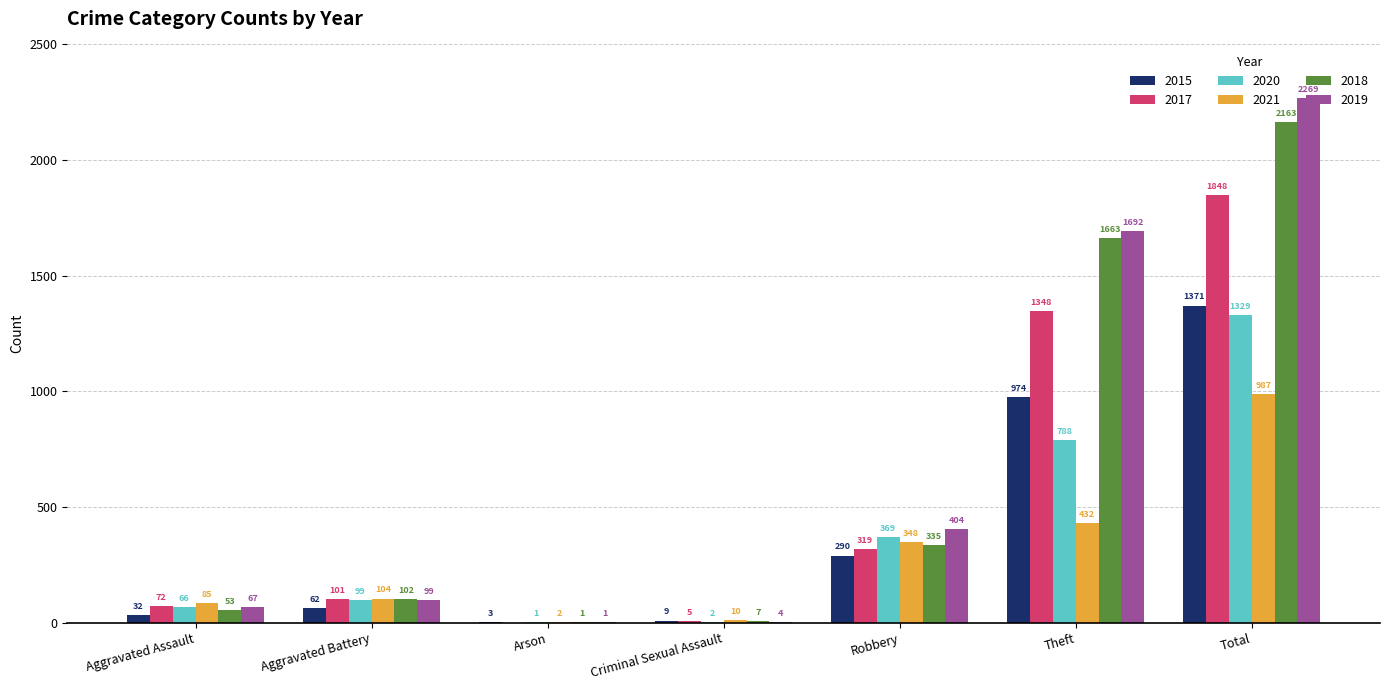

Between Aggravated Assault and Aggravated Battery, which series saw the biggest shift?

2018